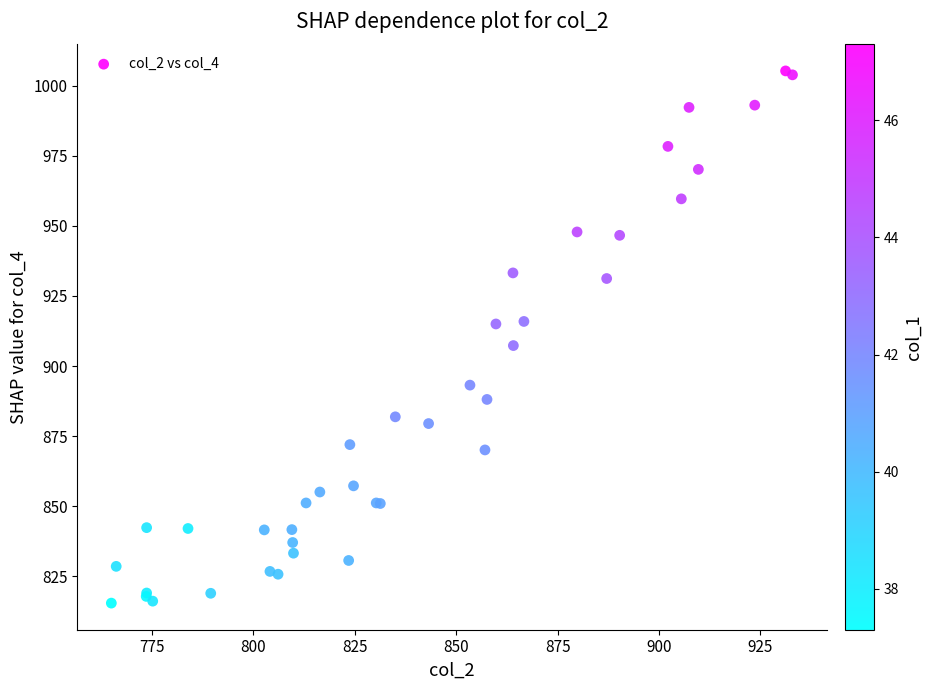

What Y value in the scatter plot is closest to 910?

907.3